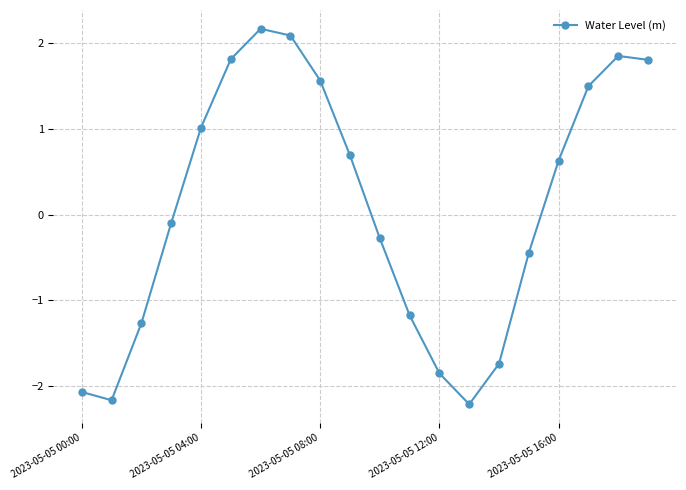

What is the smallest value displayed?

-2.2